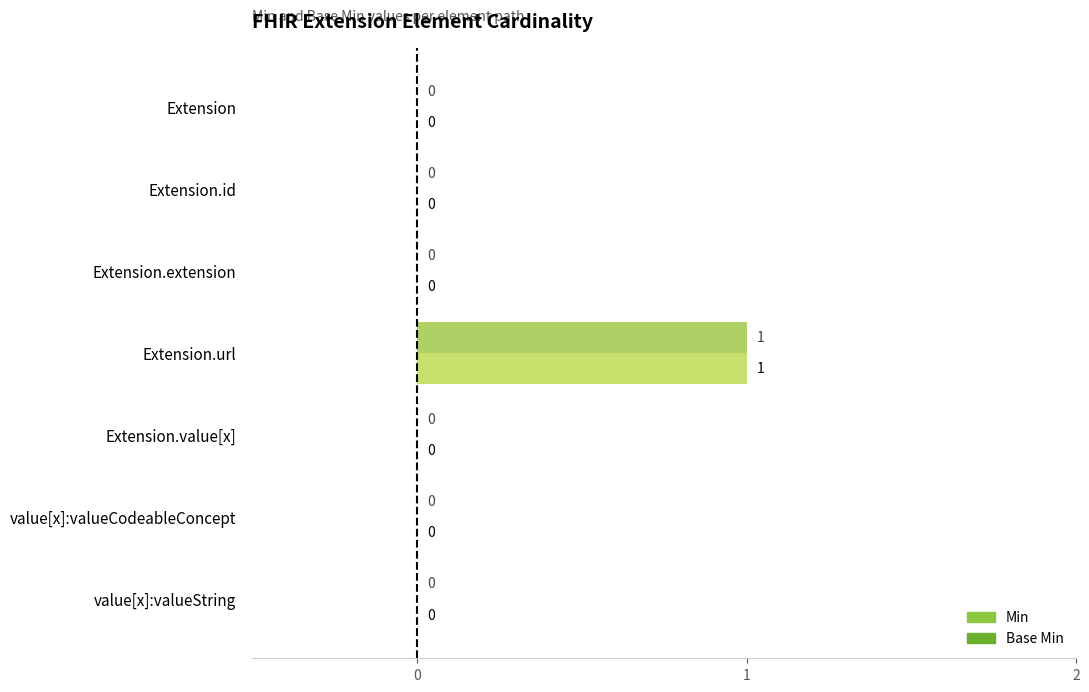

True or false: Base Min has a value of 1 at Extension.extension.

False